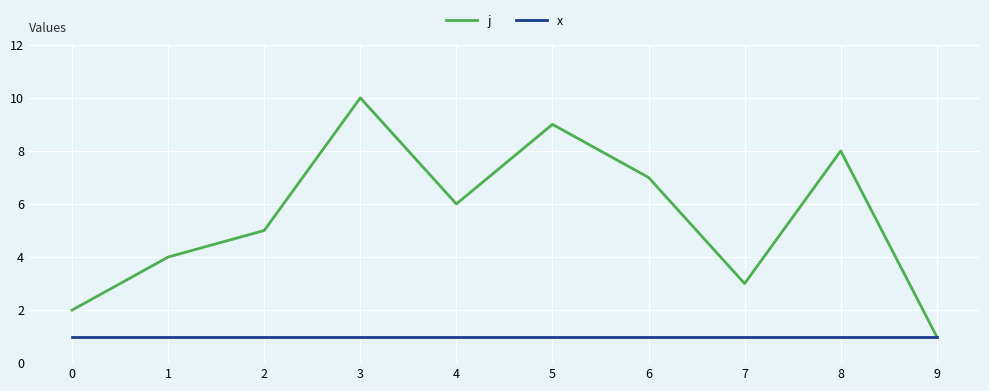

At which category does j reach its first local peak?

3